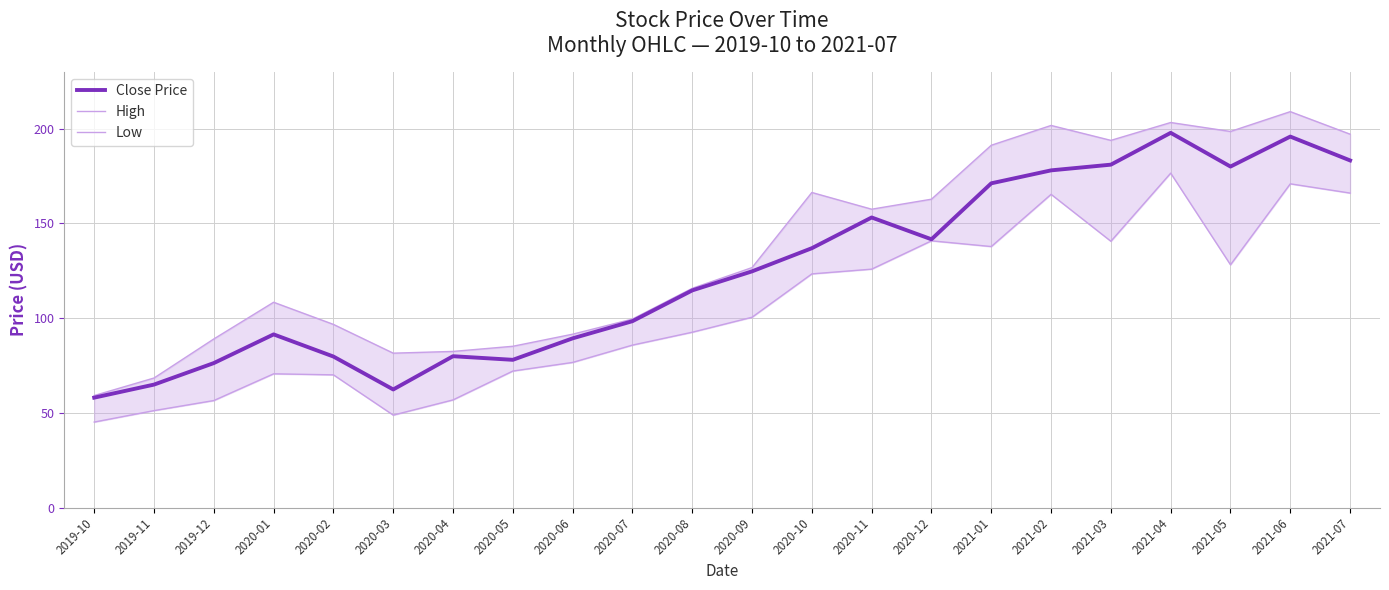

The High series shows 126.7 at 2020-09. True or false?

True